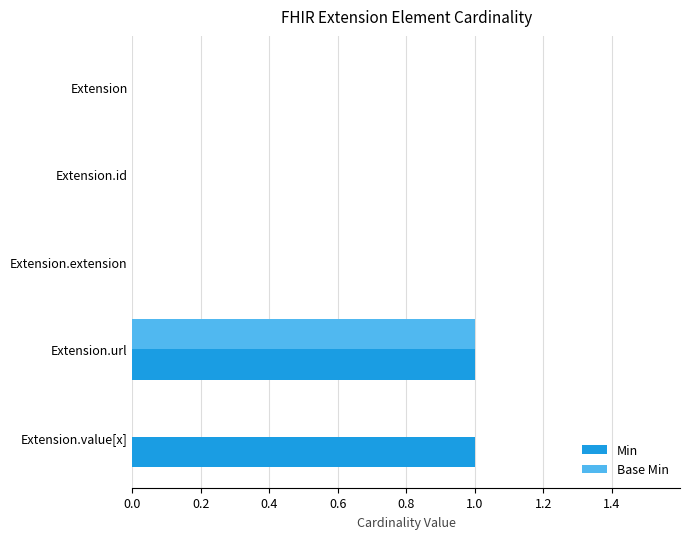

Which series has the largest total across all categories?

Min